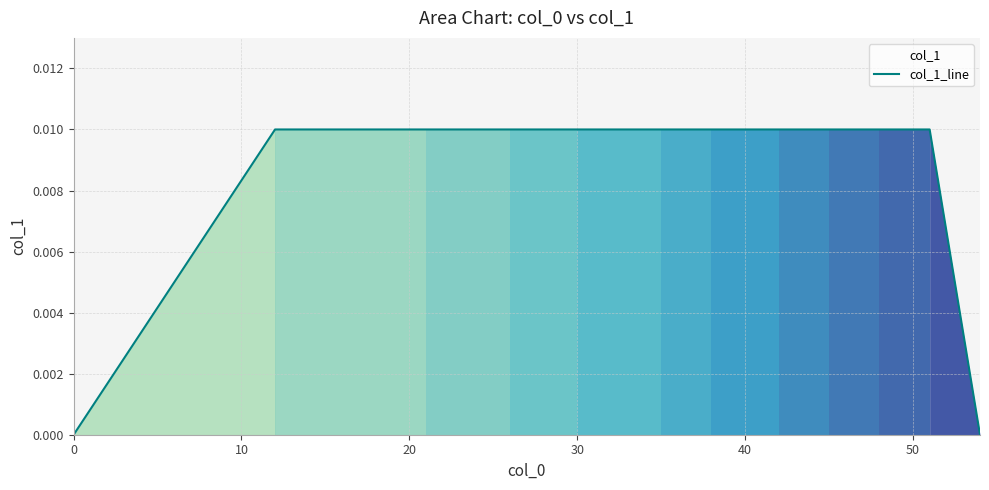

The value at 50 is 0.0. True or false?

False